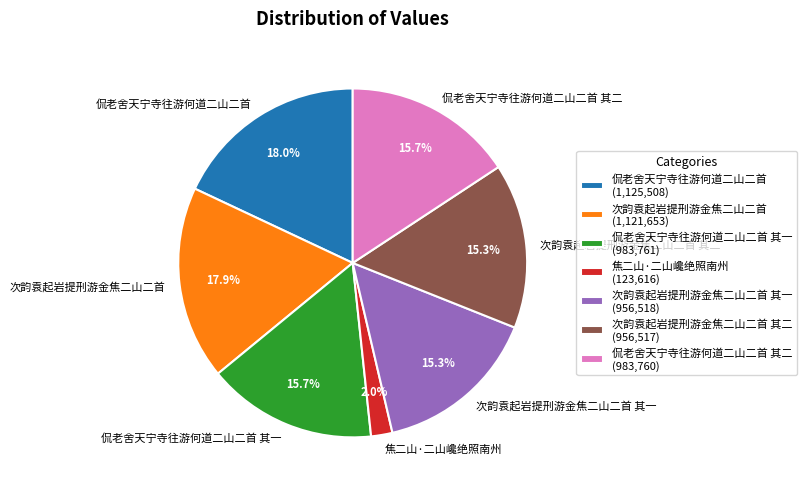

To the nearest percent, what is the combined percentage of 次韵袁起岩提刑游金焦二山二首 and 次韵袁起岩提刑游金焦二山二首 其一?

33%